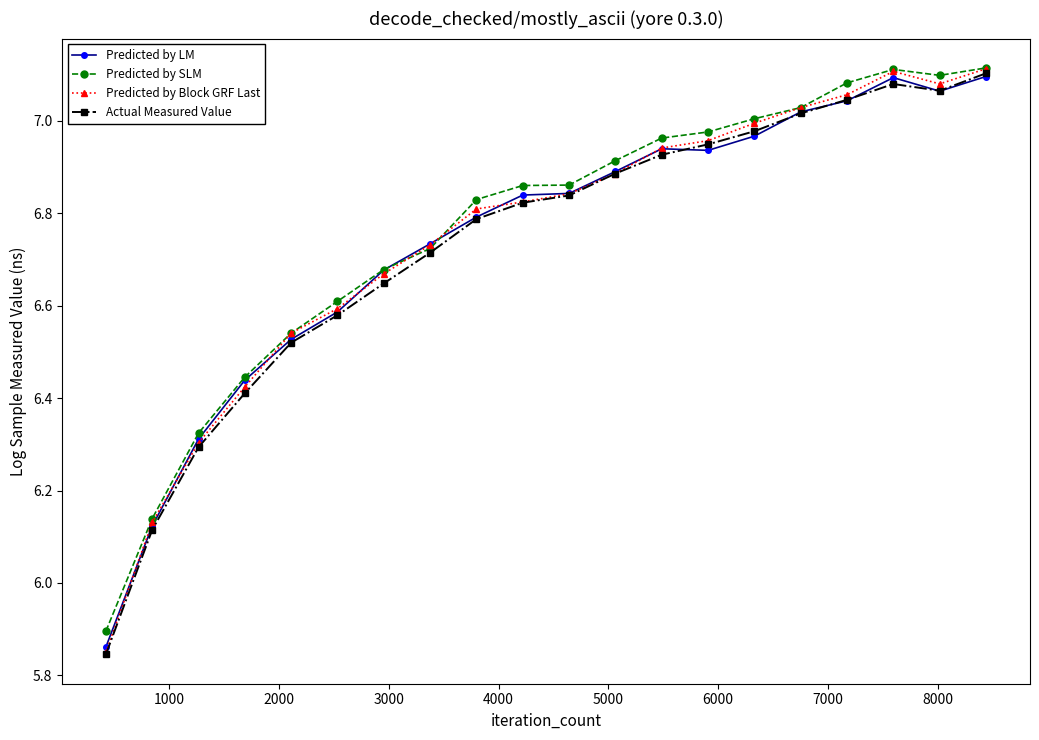

Which series has the largest range (max minus min)?

Predicted by Block GRF Last